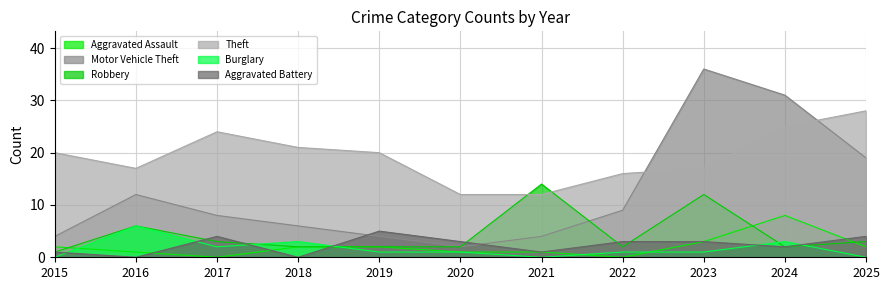

List the series in order of their peak value, lowest first.

Aggravated Battery, Burglary, Aggravated Assault, Robbery, Theft, Motor Vehicle Theft